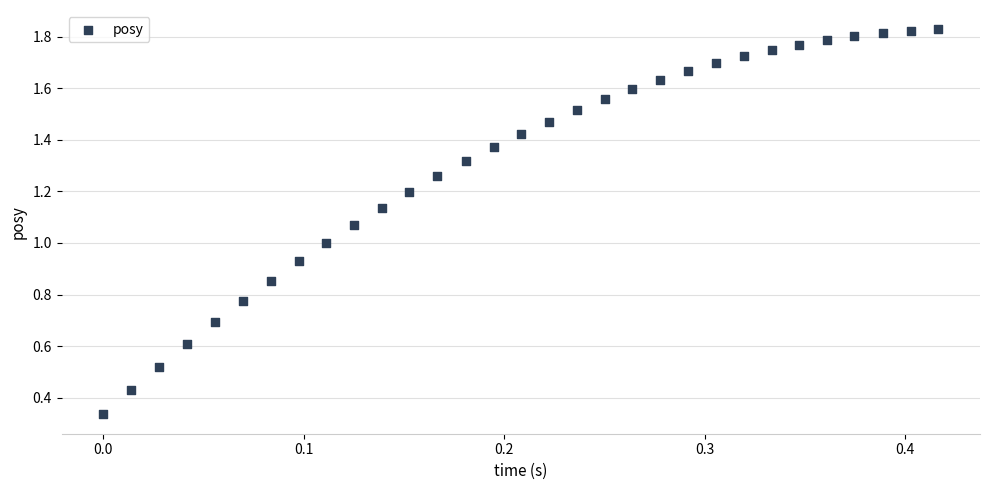

Count the number of points in this scatter plot.

31